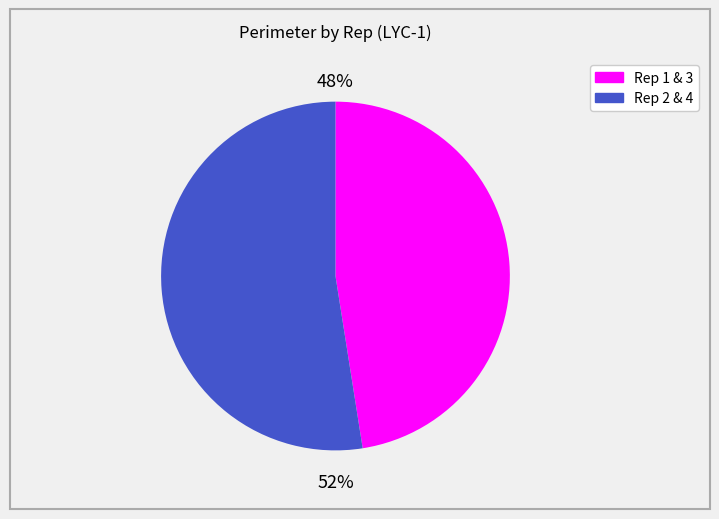

To the nearest percent, what is the average slice percentage?

50%